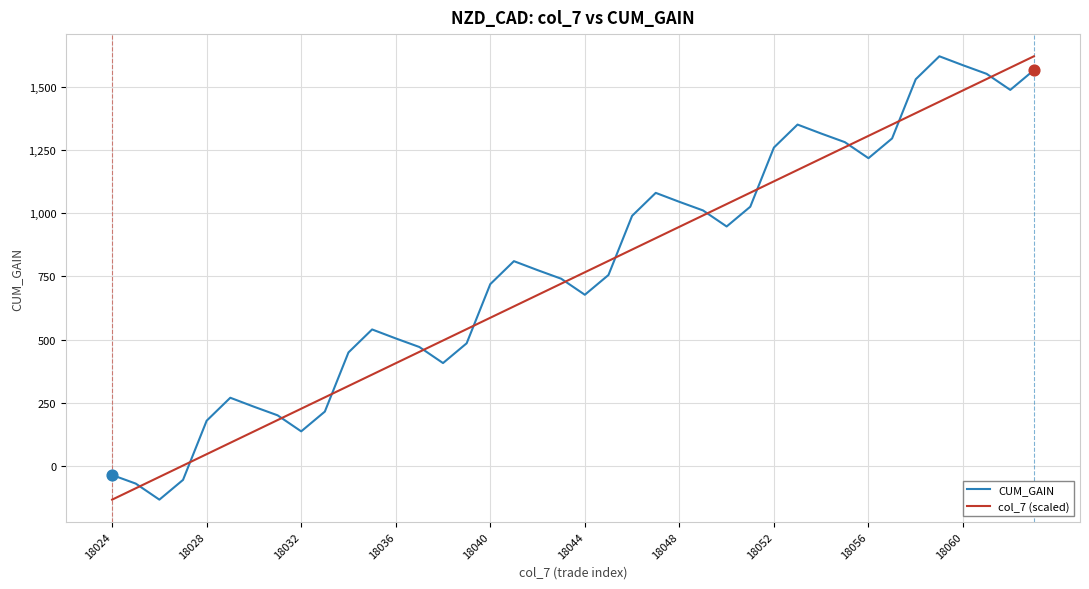

What is the maximum value shown in the chart?

1621.2